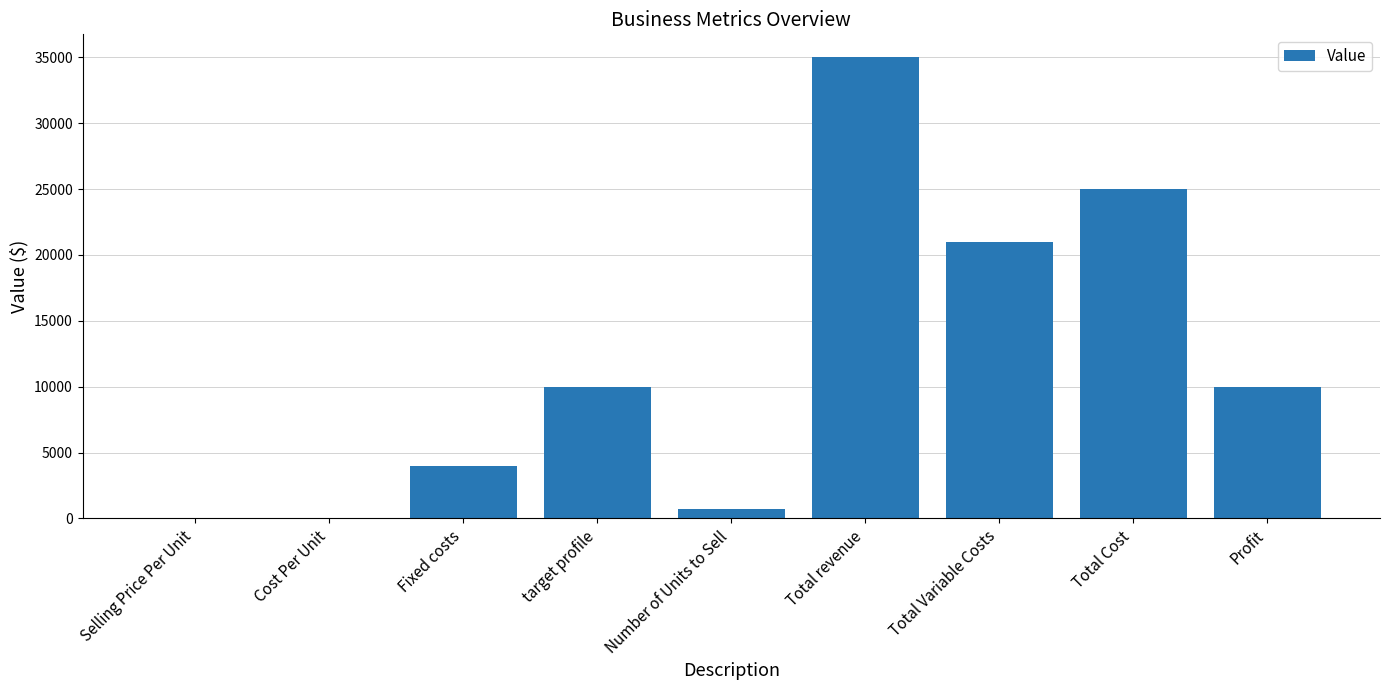

What is the sum of all values?

105780